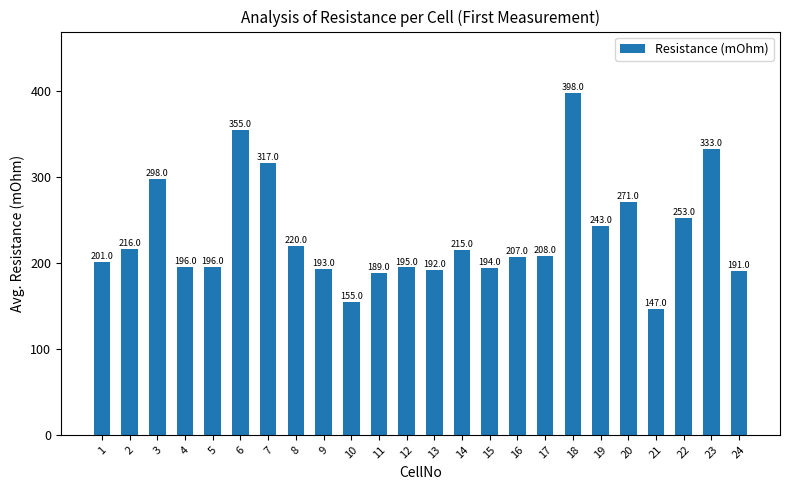

What is the difference between the maximum and minimum values?

251